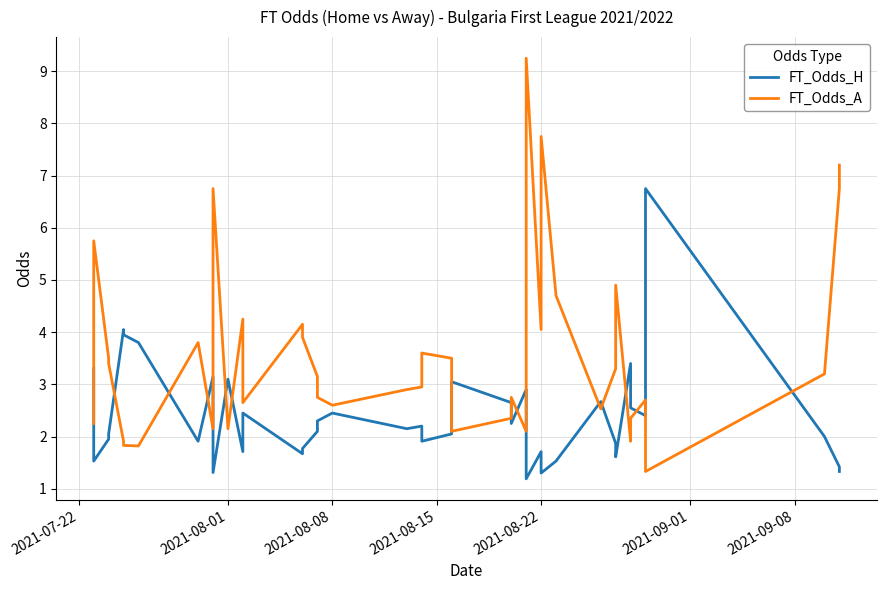

What is the difference between the second highest and minimum values in the FT_Odds_H series?

2.9